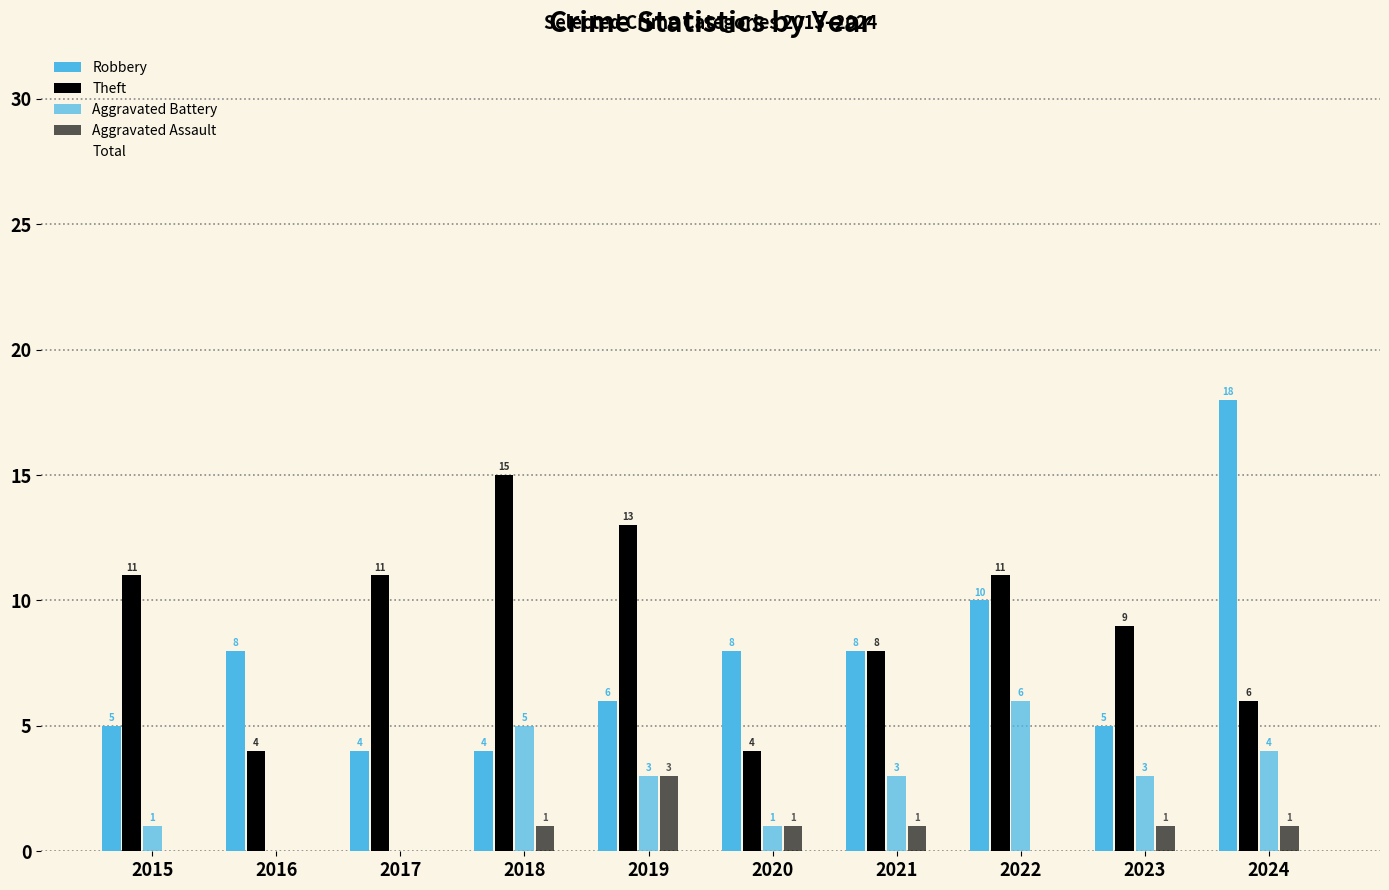

Are the bars grouped side by side (vs. stacked)?

Yes